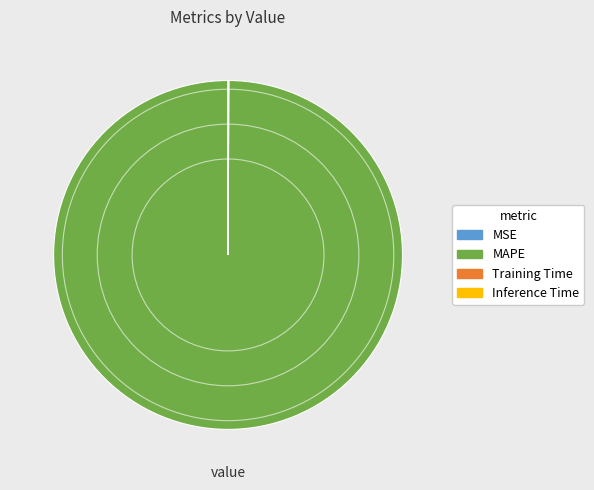

True or false: MAPE accounts for 93% of the total.

False